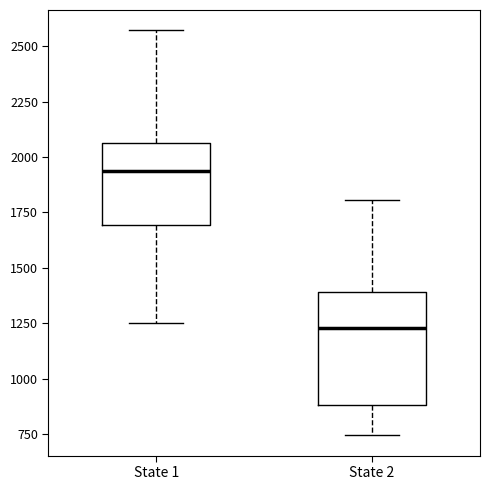

Reading left to right, transcribe this box plot: for each box, give where its median line is, the range the box spans, and where its two whiskers end, as read against the y-axis. The values are not printed on the chart, so give them approximately, as read against the axis.

State 1: median 1950, box 1700 to 2050, whiskers 1250 to 2550
State 2: median 1250, box 900 to 1400, whiskers 750 to 1800